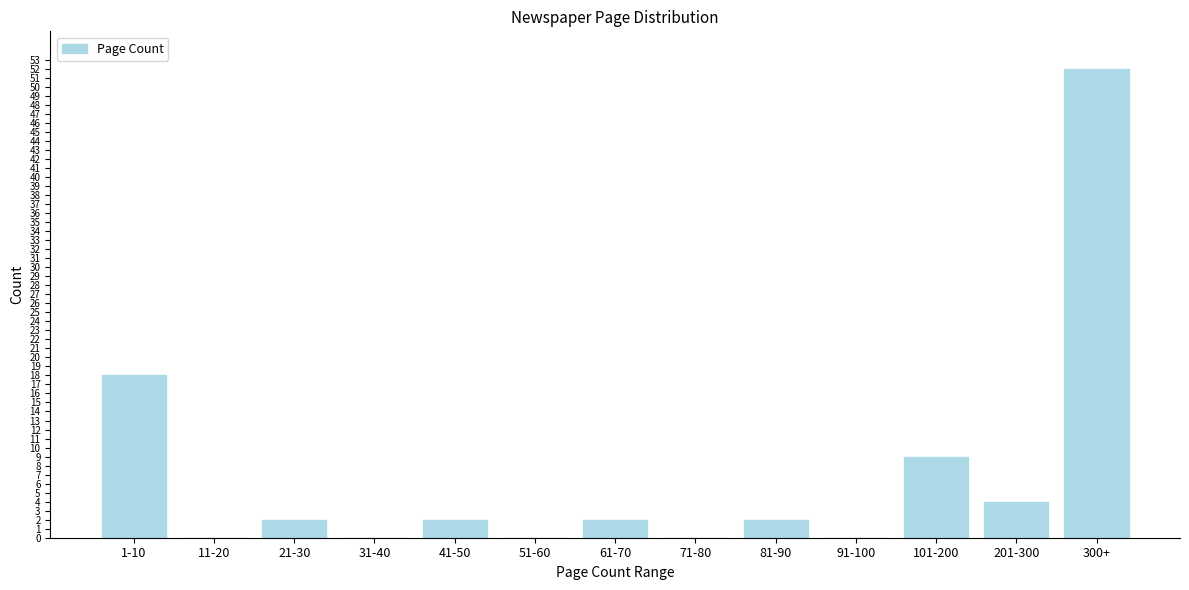

Reading left to right, list all the values displayed in this chart.

1-10=18	11-20=0	21-30=2	31-40=0	41-50=2	51-60=0	61-70=2	71-80=0	81-90=2	91-100=0	101-200=9	201-300=4	300+=52